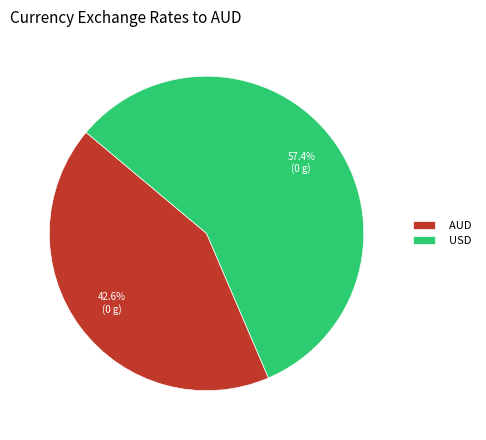

To the nearest percent, what percentage of the pie is AUD?

43%